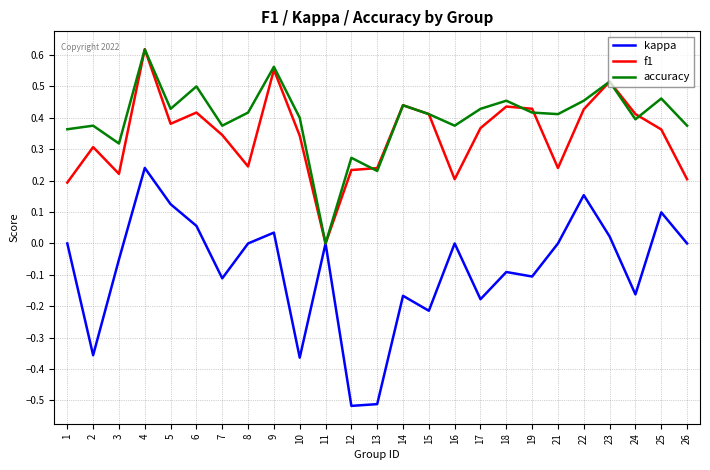

At which category is the sum across all series the highest?

4